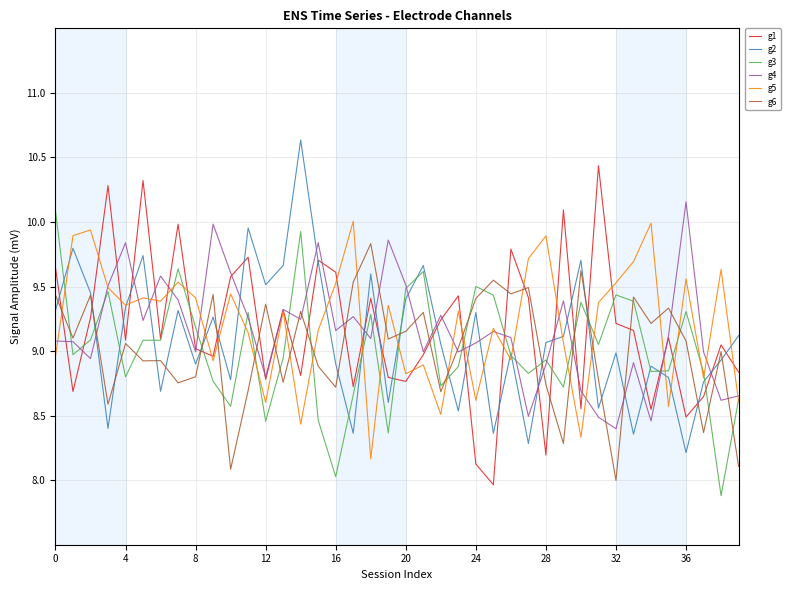

What is the smallest value displayed?

7.9